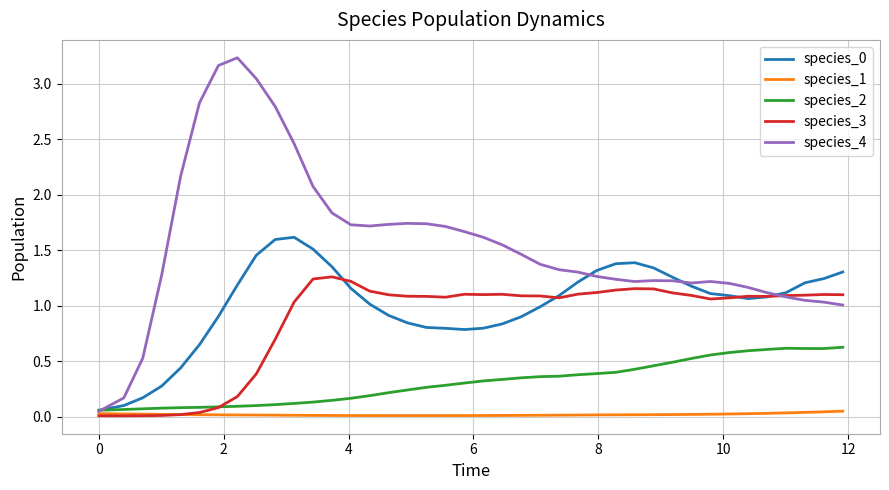

Which series has the widest spread of values?

species_4